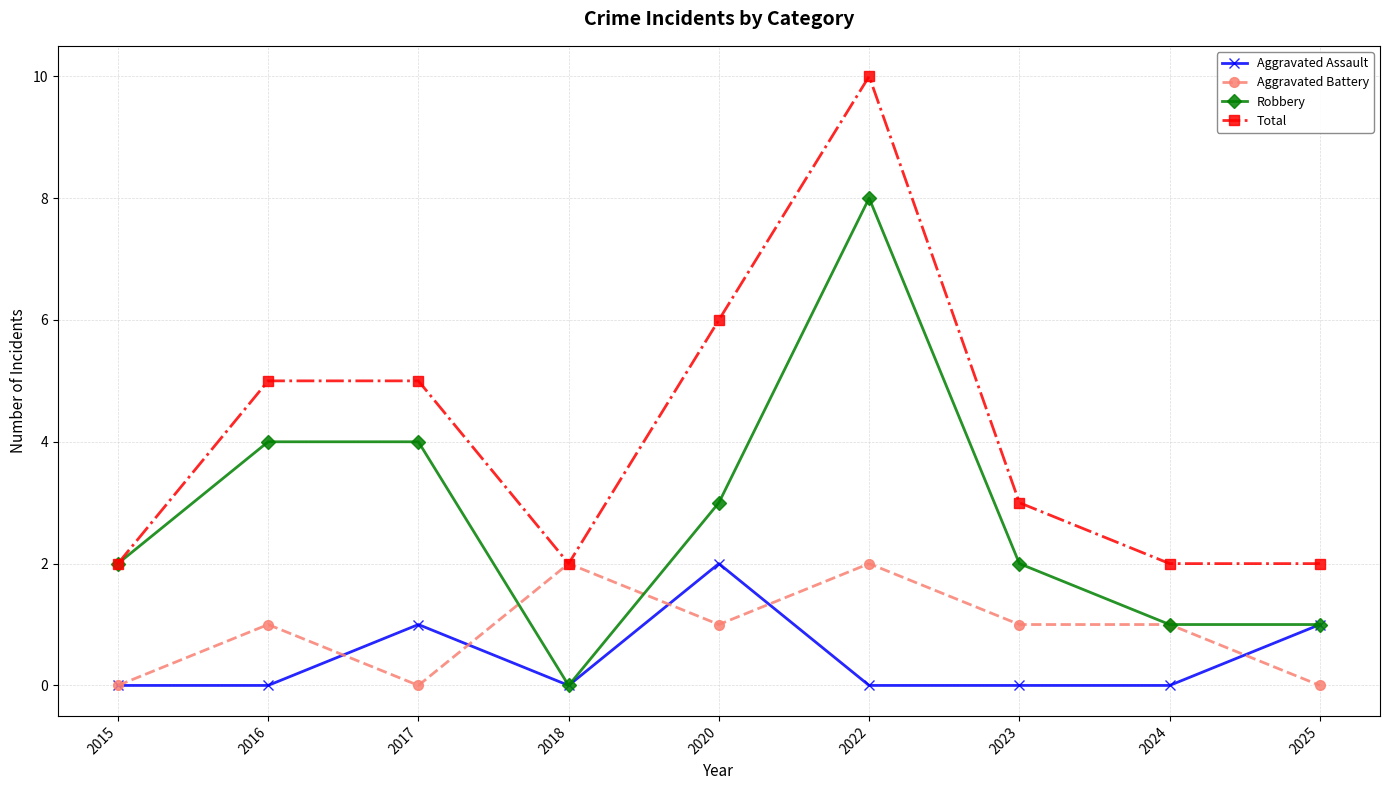

Where is Total nearest to the value 6?

2020